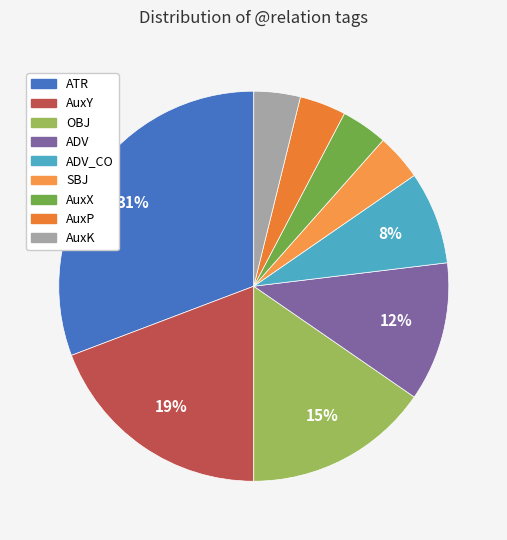

Is ADV_CO the majority of the pie?

No